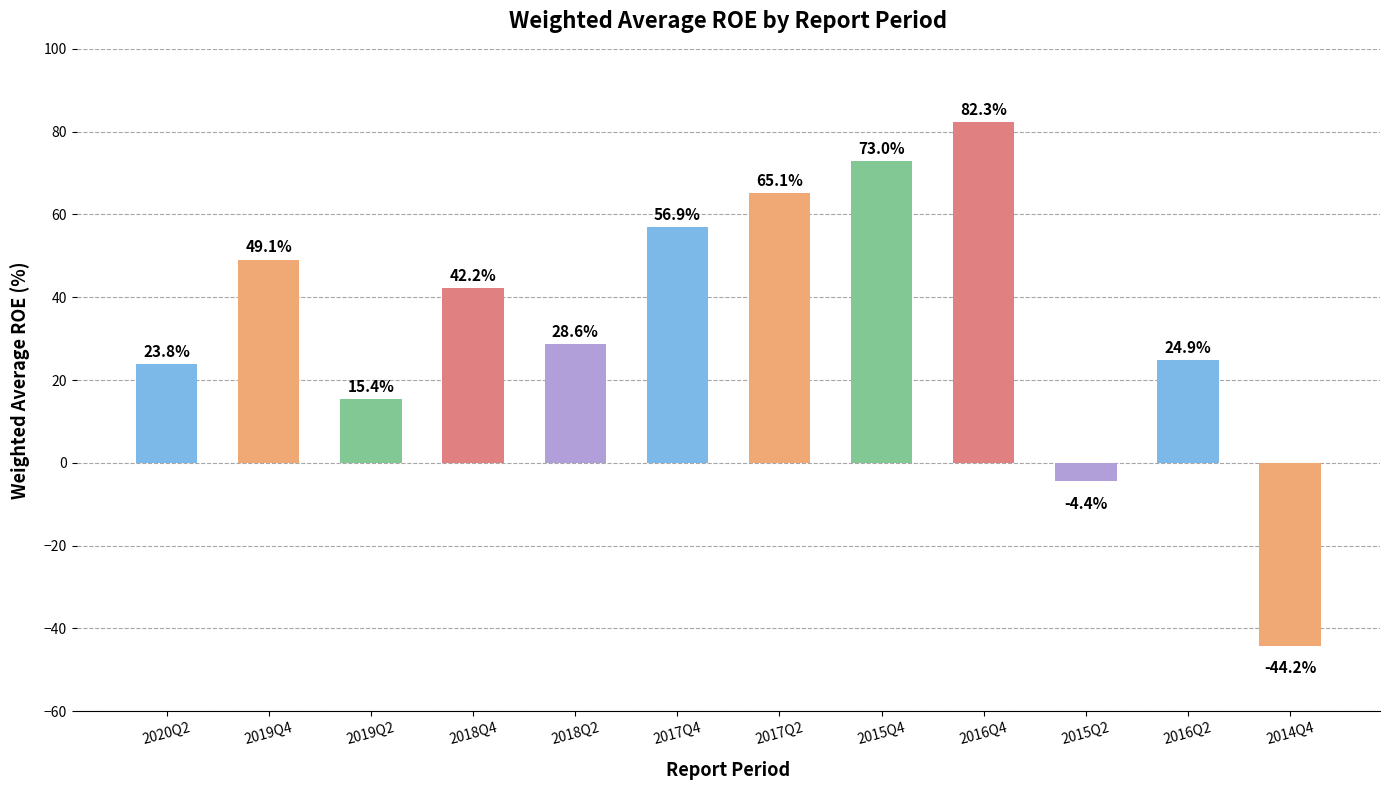

What is the sum of the values at 2020Q2 and 2016Q4?

106.1